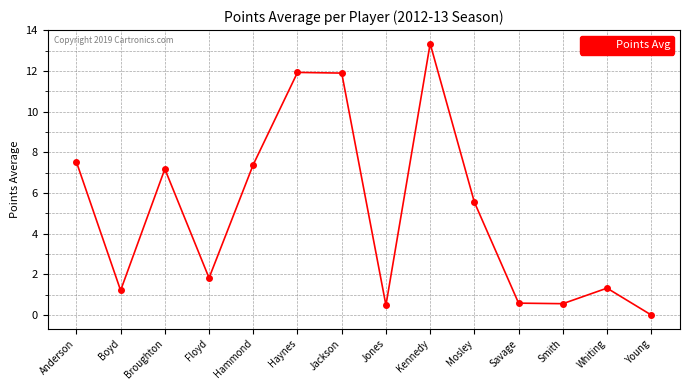

What is the maximum value shown in the chart?

13.3